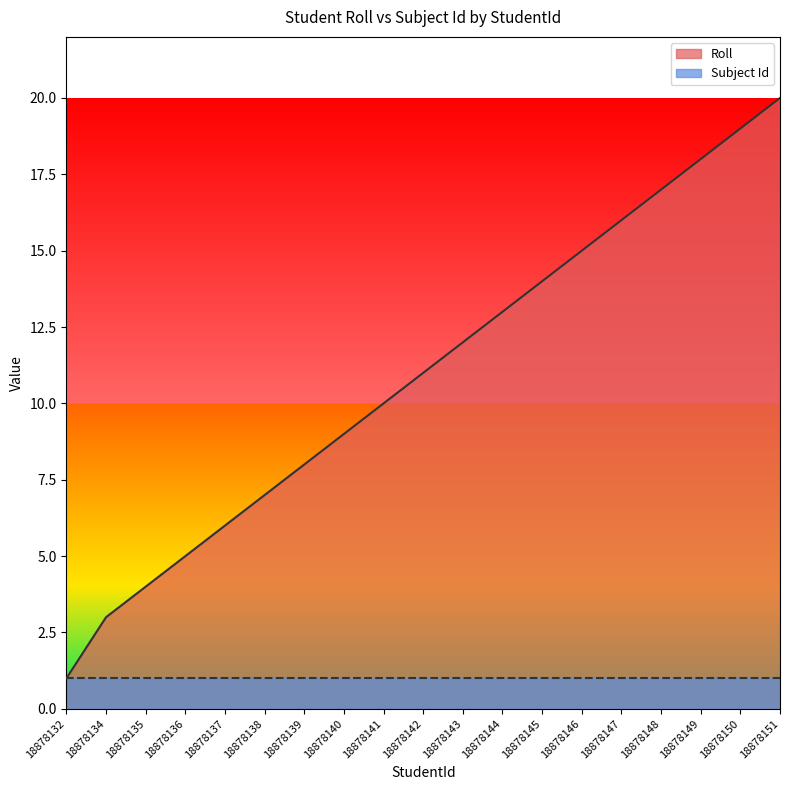

List the labels in order of value, smallest first.

18878132, 18878134, 18878135, 18878136, 18878137, 18878138, 18878139, 18878140, 18878141, 18878142, 18878143, 18878144, 18878145, 18878146, 18878147, 18878148, 18878149, 18878150, 18878151